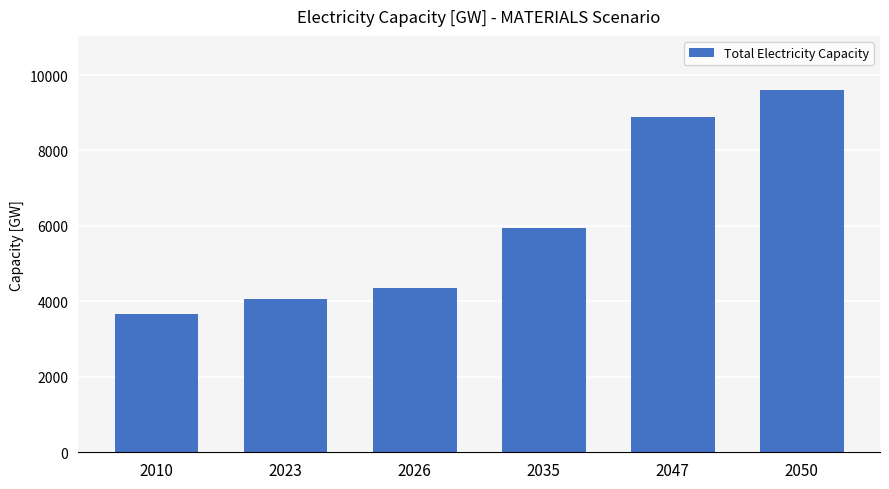

How many categories are shown in the chart?

6